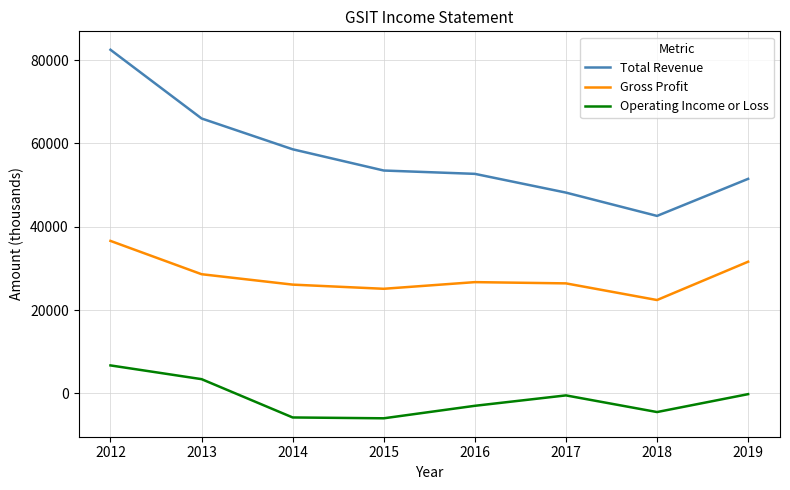

Which series has the largest total across all categories?

Total Revenue